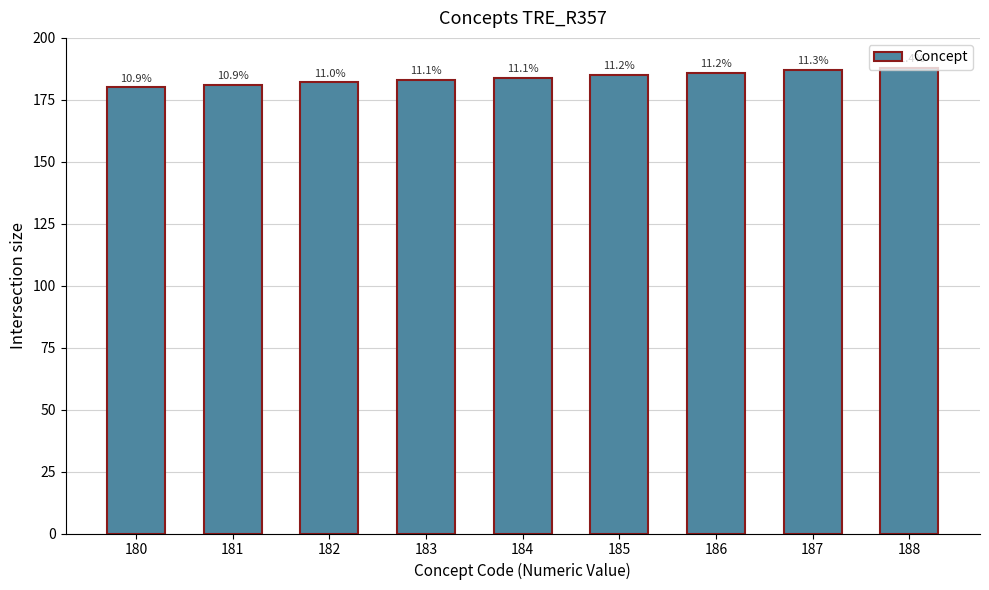

Reading right to left, list all the values displayed in this chart.

188=188	187=187	186=186	185=185	184=184	183=183	182=182	181=181	180=180